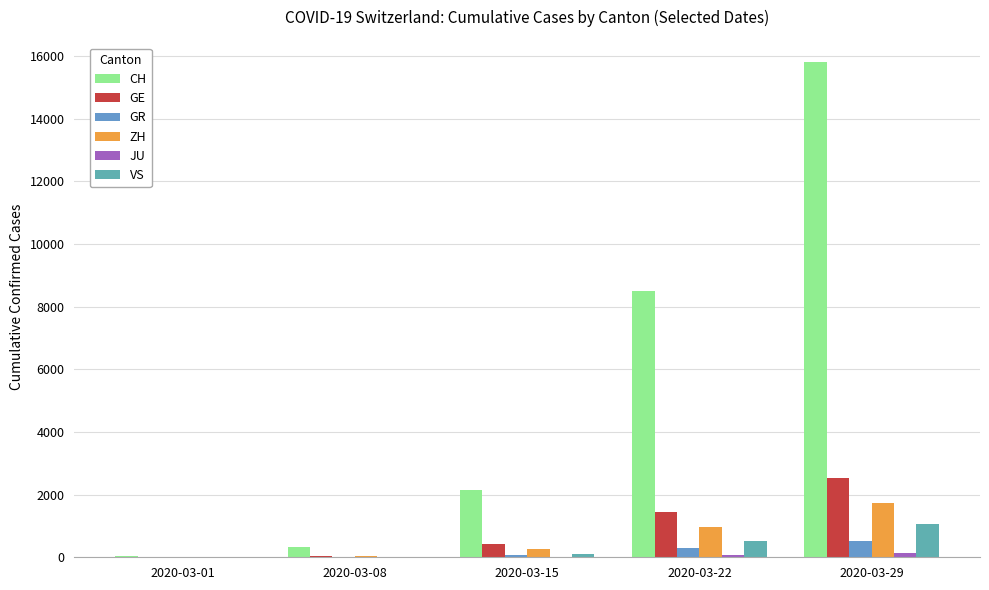

How many series are shown in this chart?

6